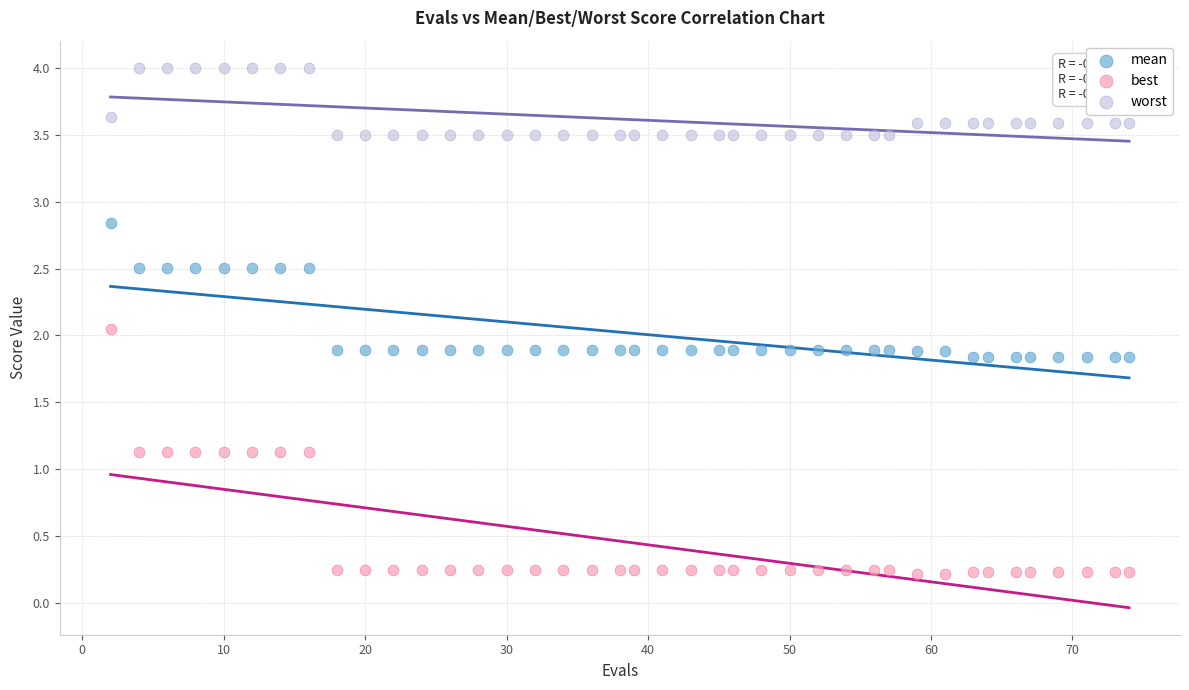

Across all data points, what is the range of Y values (max minus min)?

3.8